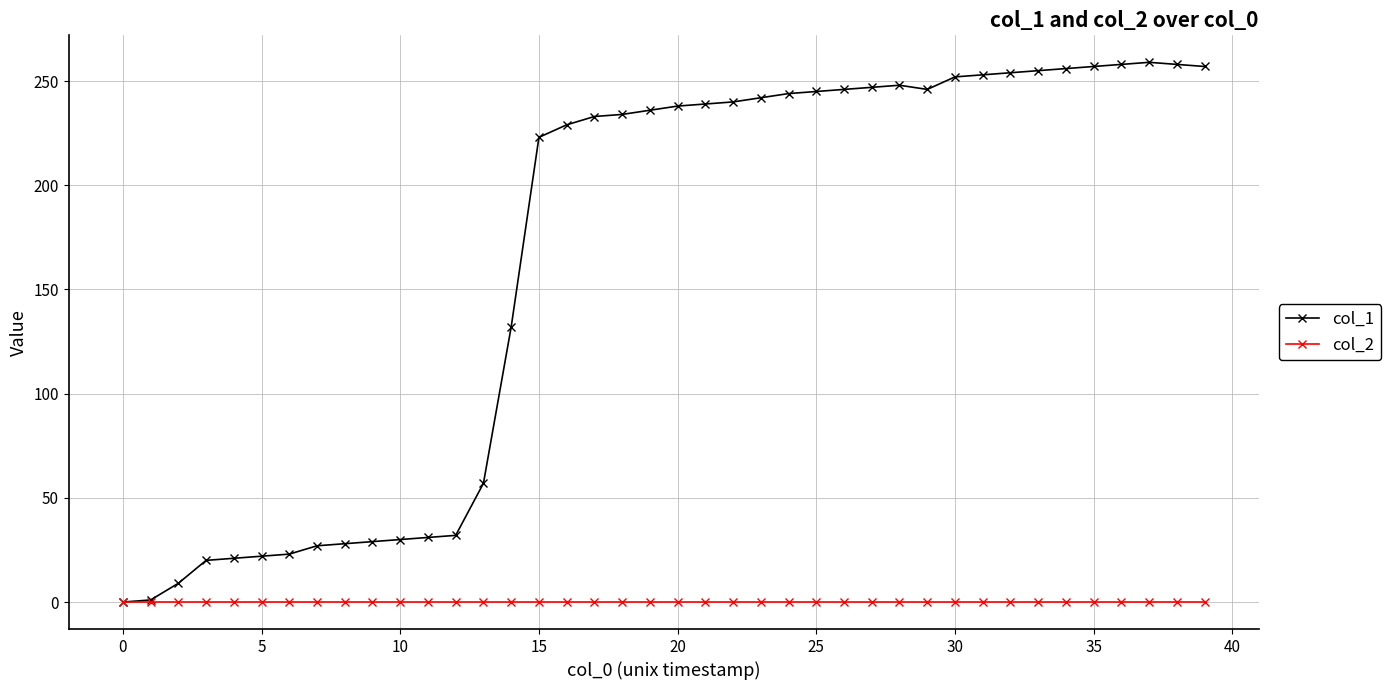

List the series in order of their overall mean, lowest first.

col_2, col_1